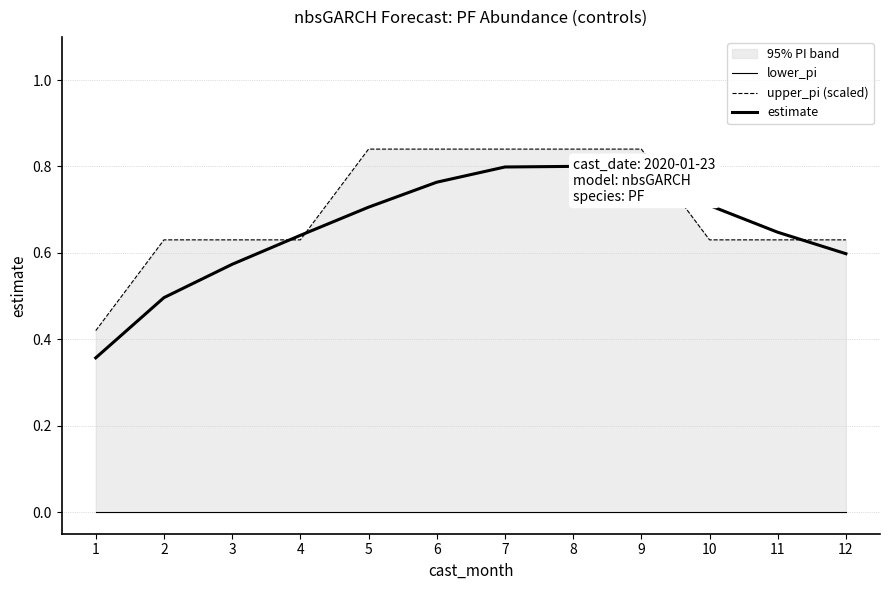

What is the sum of all upper_pi (scaled) values?

8.4